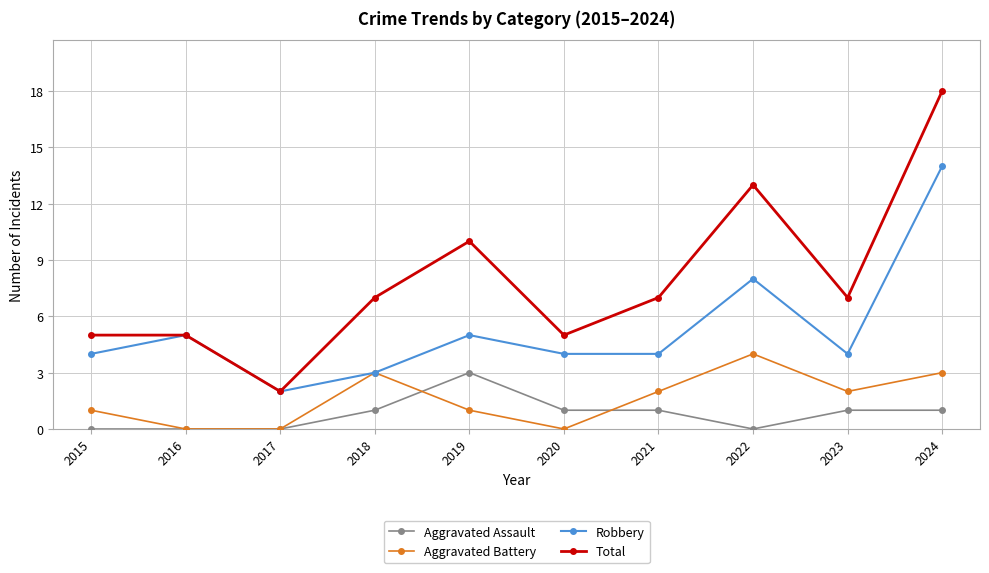

At which category does Total reach its first local valley?

2017